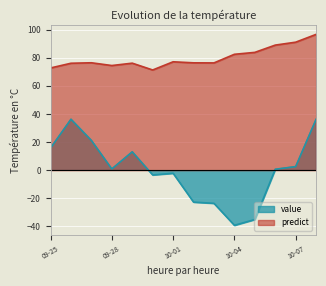

What is the label of the 10th point from the left?

10-04